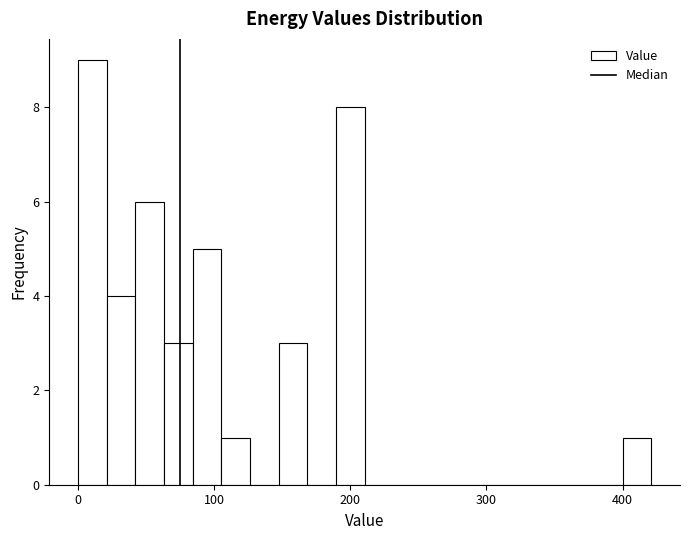

Read against the x-axis, roughly where is the centre of the tallest bar?

10